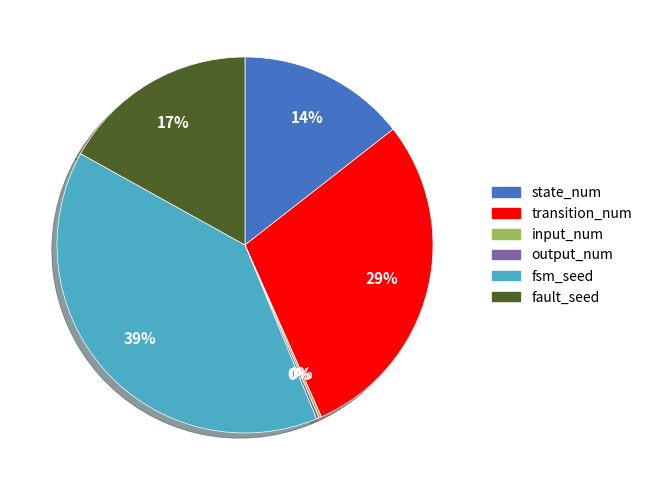

Approximately how many times larger is the value at transition_num compared to fsm_seed?

0.7